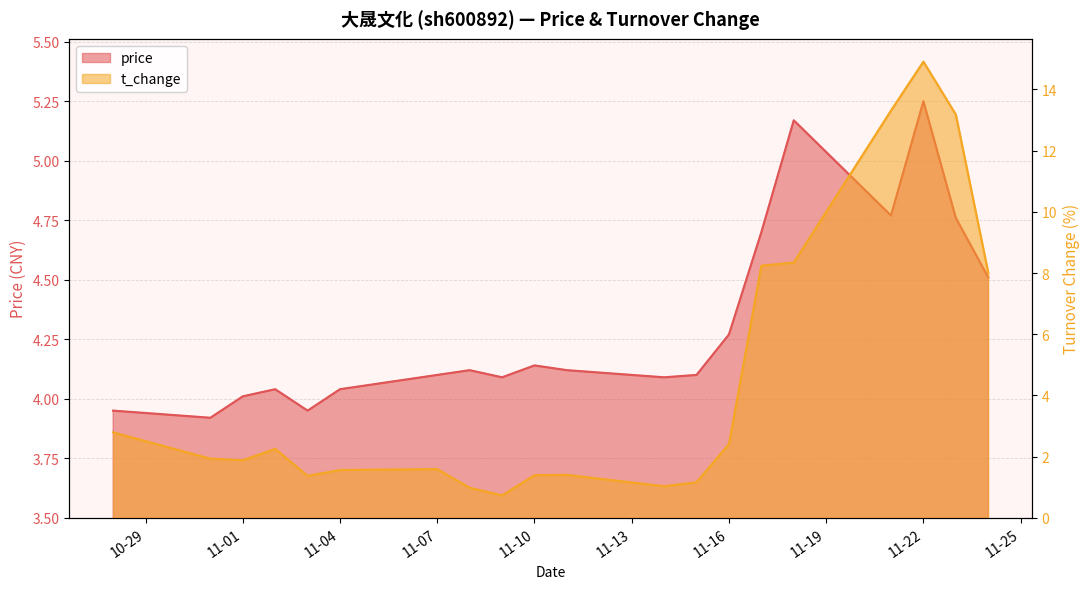

How many times do price and t_change cross each other?

1